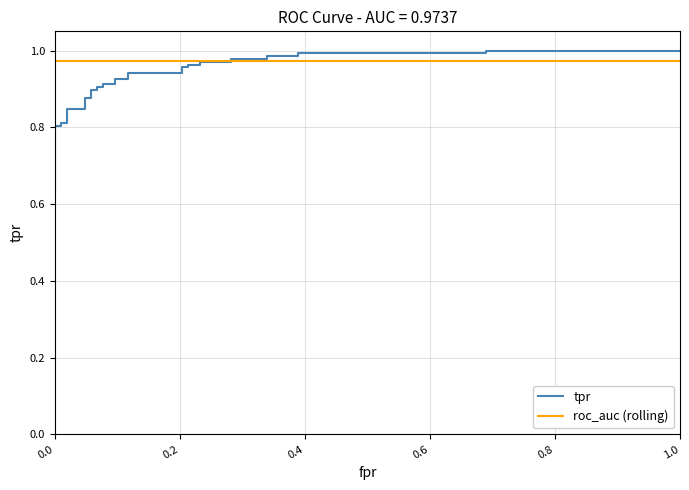

What are all the series names shown in the legend?

tpr, roc_auc (rolling)